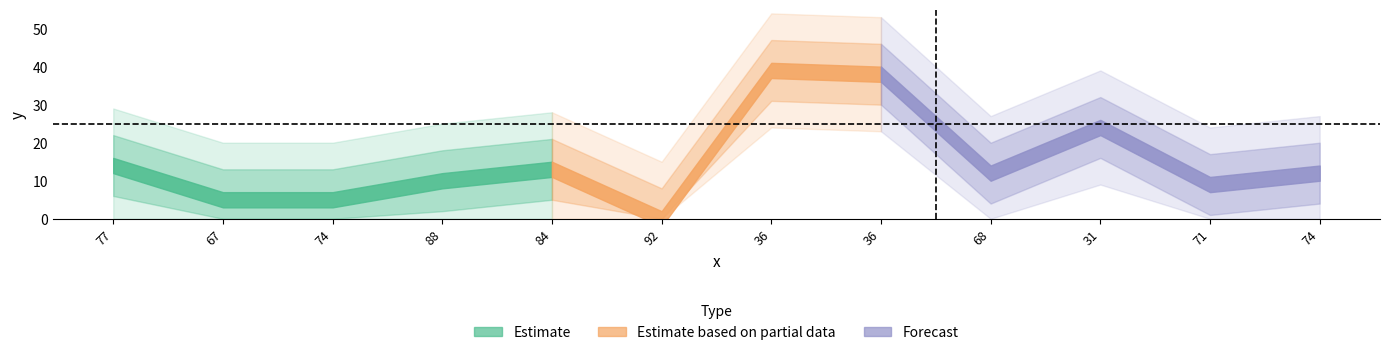

At which category does the data reach its first local peak?

84